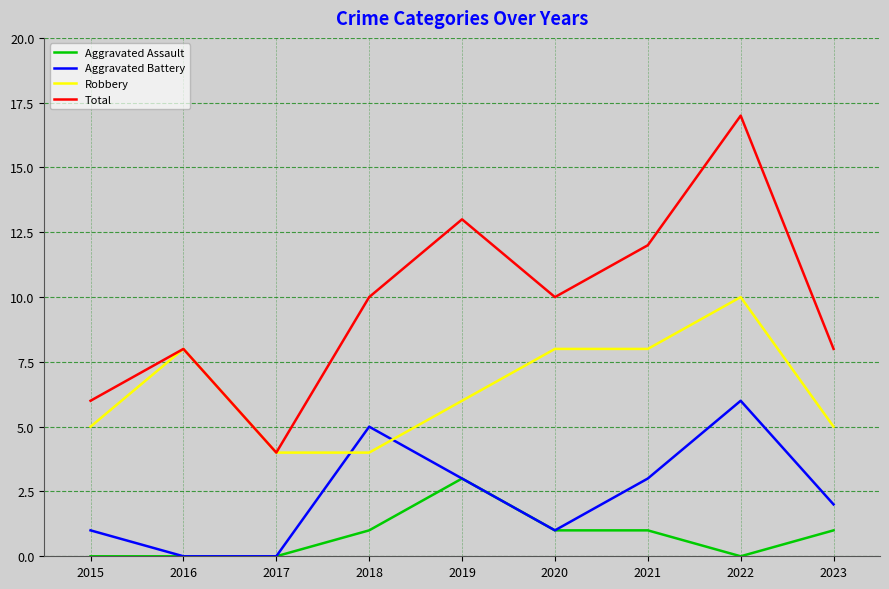

Which series has the largest range (max minus min)?

Total